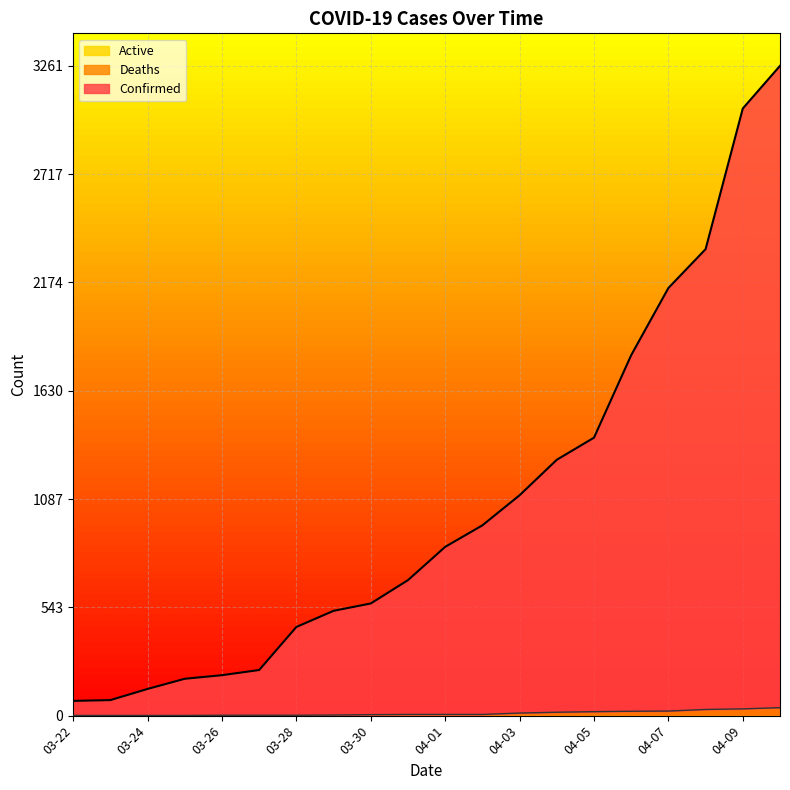

Count the number of categories in the chart.

20